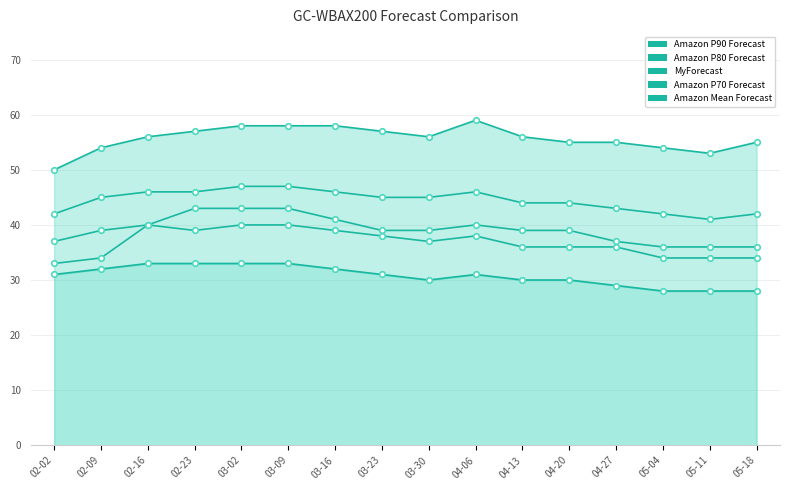

Is it true that Amazon Mean Forecast equals 31 at 03-23?

True